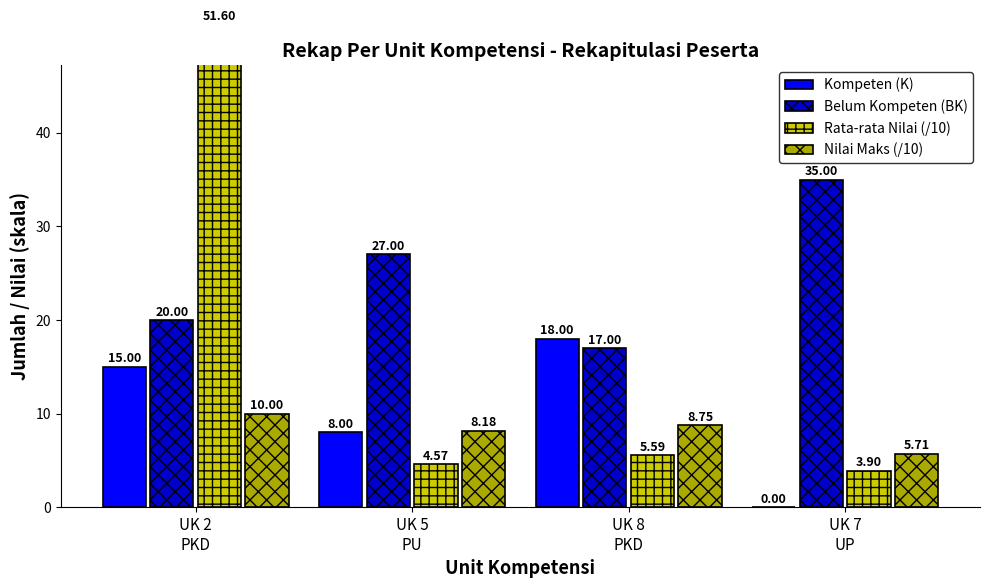

How many data points does each series have?

4